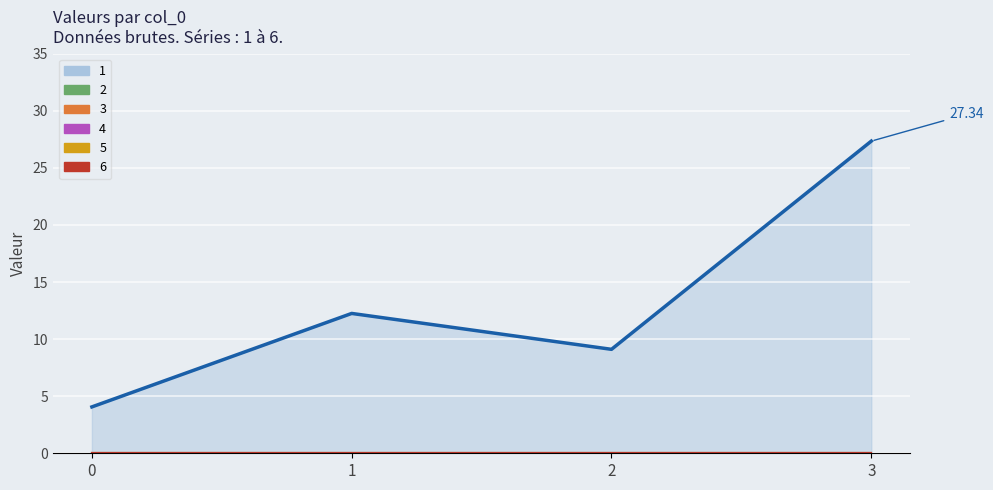

How many lines are shown in the chart?

6